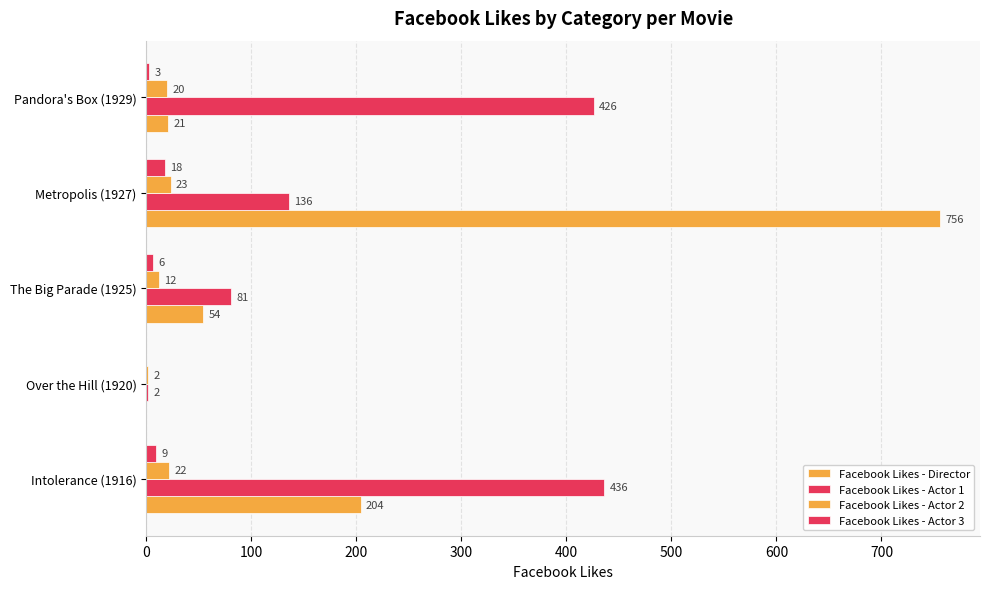

Rank the series by their maximum value, from lowest to highest.

Facebook Likes - Actor 3, Facebook Likes - Actor 2, Facebook Likes - Actor 1, Facebook Likes - Director